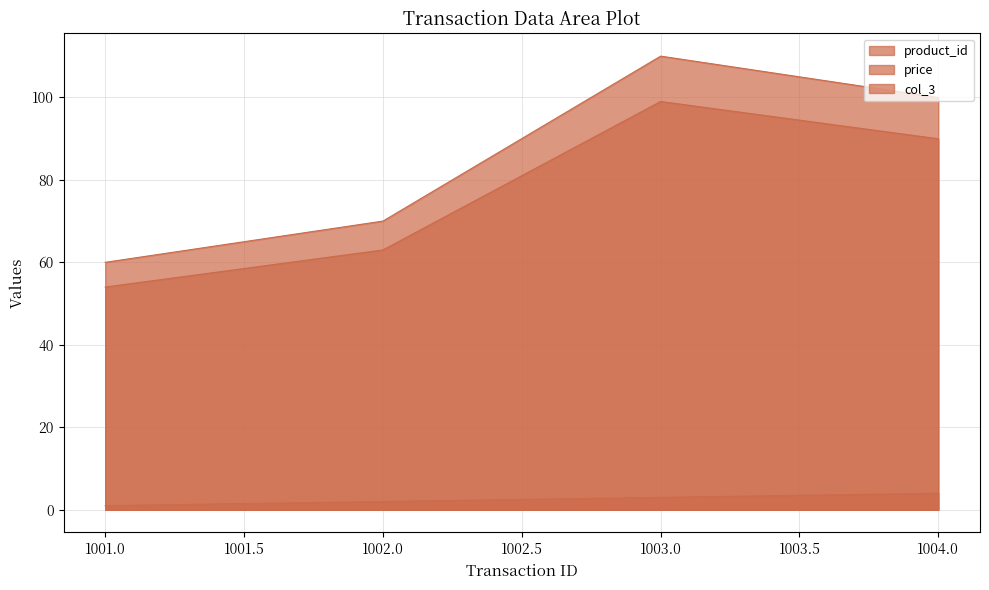

What is the minimum value for col_3?

54.0